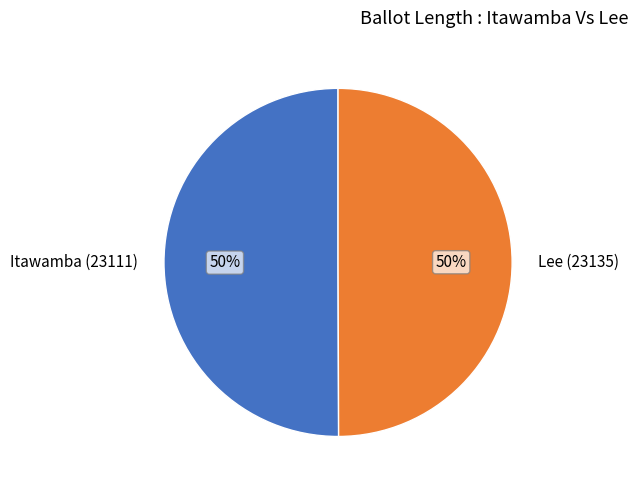

To the nearest percent, what is the average slice percentage?

50%